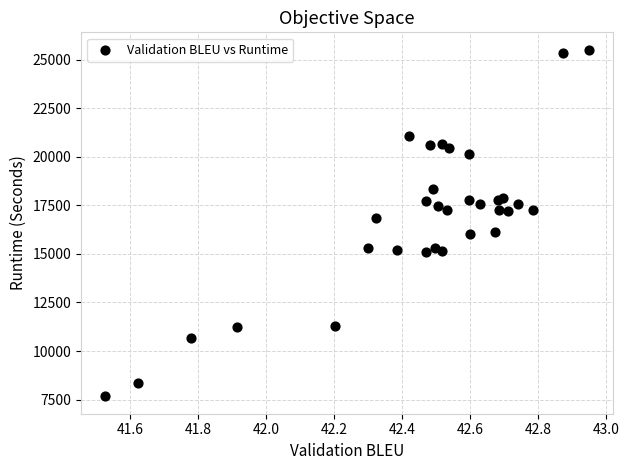

What Y value in the scatter plot is closest to 16589?

16833.4